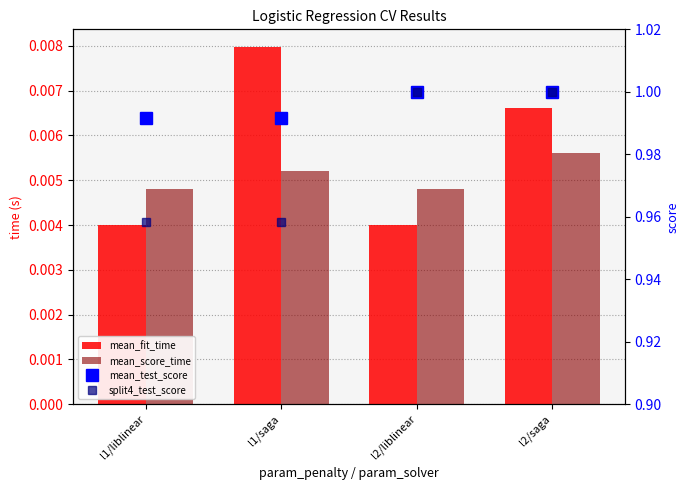

What is the total value across all series at l2/saga?

2.0